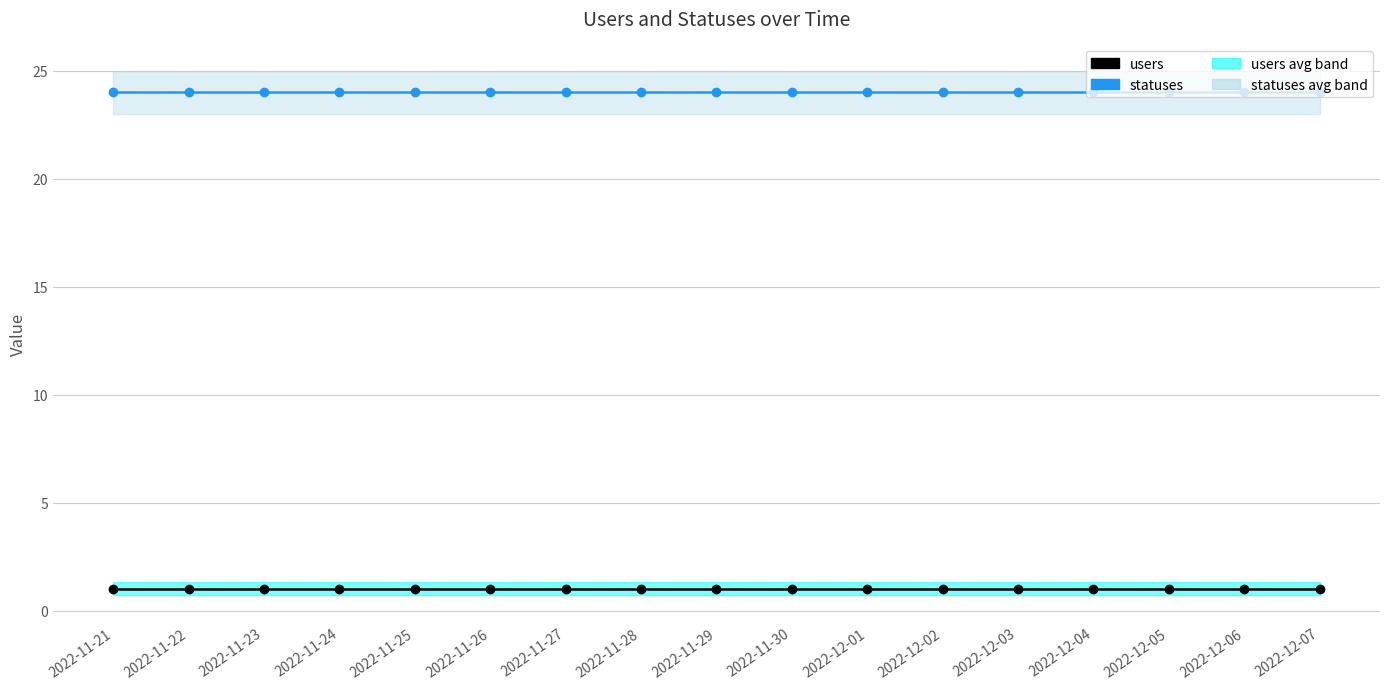

List the series in order of their peak value, lowest first.

users, statuses